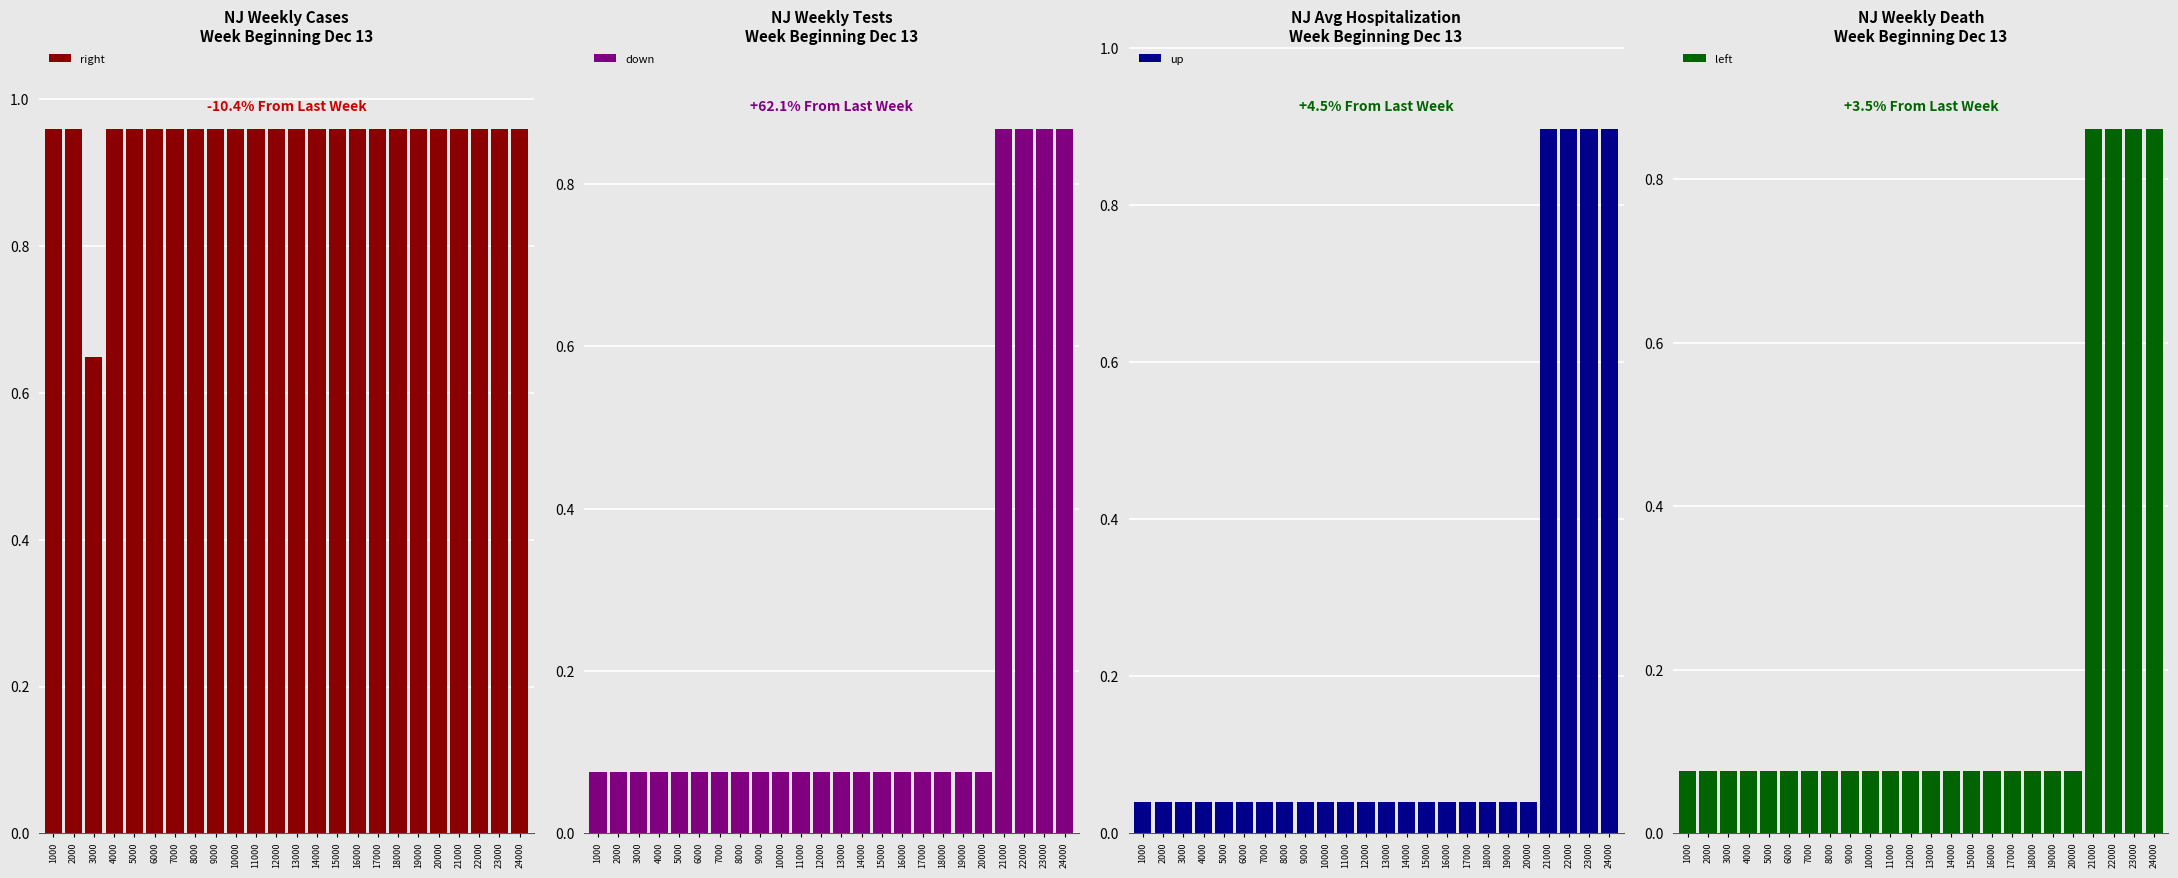

At how many categories does at least one series exceed 0?

24